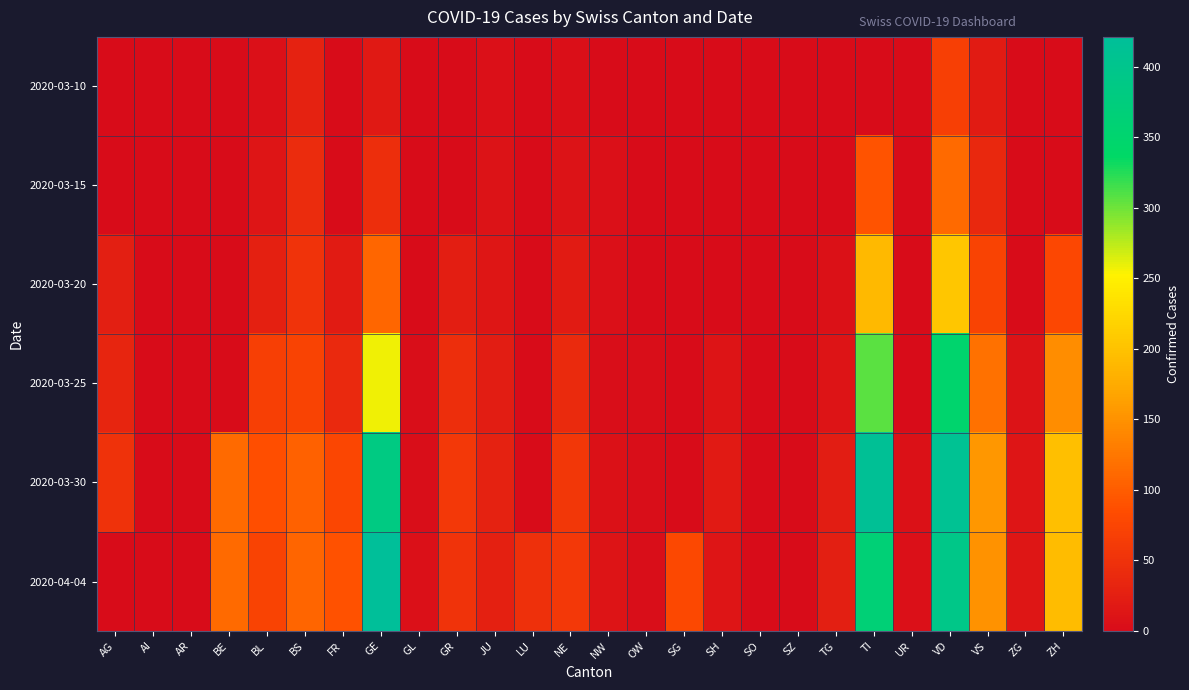

How many data points does each series have?

26